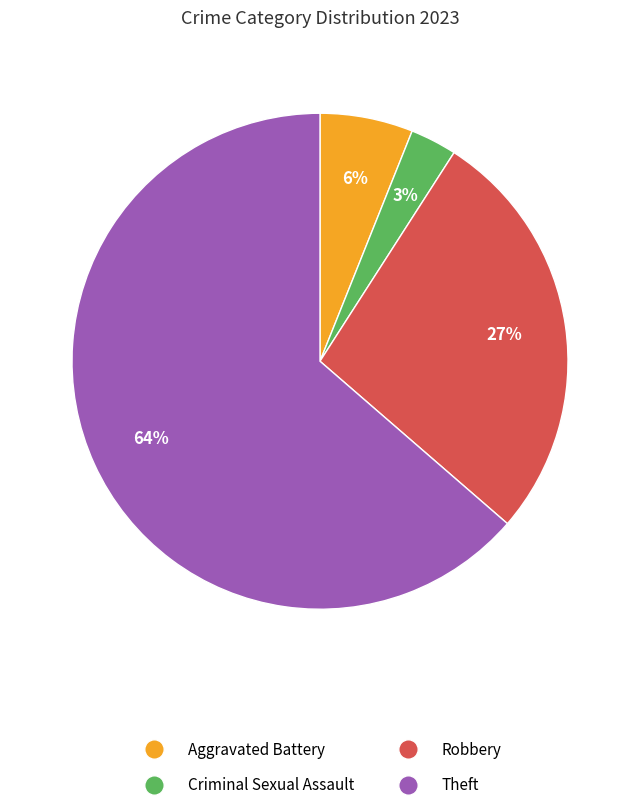

How many segments does this pie chart have?

4